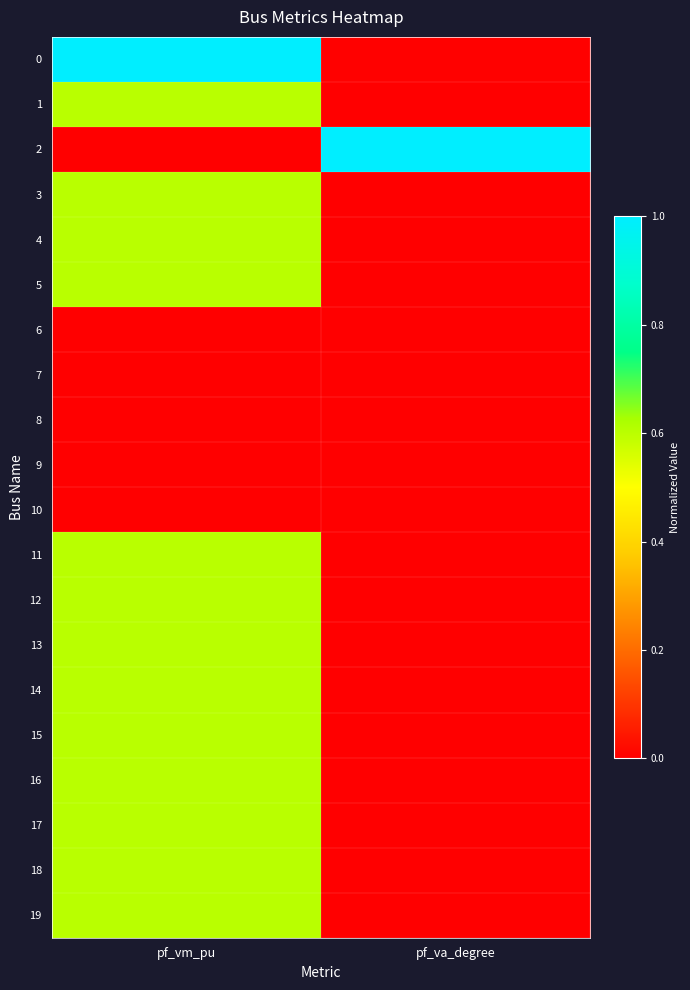

Reading left to right, transcribe all the data shown in this chart.

0: pf_vm_pu=1.0	pf_va_degree=0.0
1: pf_vm_pu=0.6	pf_va_degree=0.0
2: pf_vm_pu=0.0	pf_va_degree=1.0
3: pf_vm_pu=0.6	pf_va_degree=0.0
4: pf_vm_pu=0.6	pf_va_degree=0.0
5: pf_vm_pu=0.6	pf_va_degree=0.0
6: pf_vm_pu=0.0	pf_va_degree=0.0
7: pf_vm_pu=0.0	pf_va_degree=0.0
8: pf_vm_pu=0.0	pf_va_degree=0.0
9: pf_vm_pu=0.0	pf_va_degree=0.0
10: pf_vm_pu=0.0	pf_va_degree=0.0
11: pf_vm_pu=0.6	pf_va_degree=0.0
12: pf_vm_pu=0.6	pf_va_degree=0.0
13: pf_vm_pu=0.6	pf_va_degree=0.0
14: pf_vm_pu=0.6	pf_va_degree=0.0
15: pf_vm_pu=0.6	pf_va_degree=0.0
16: pf_vm_pu=0.6	pf_va_degree=0.0
17: pf_vm_pu=0.6	pf_va_degree=0.0
18: pf_vm_pu=0.6	pf_va_degree=0.0
19: pf_vm_pu=0.6	pf_va_degree=0.0